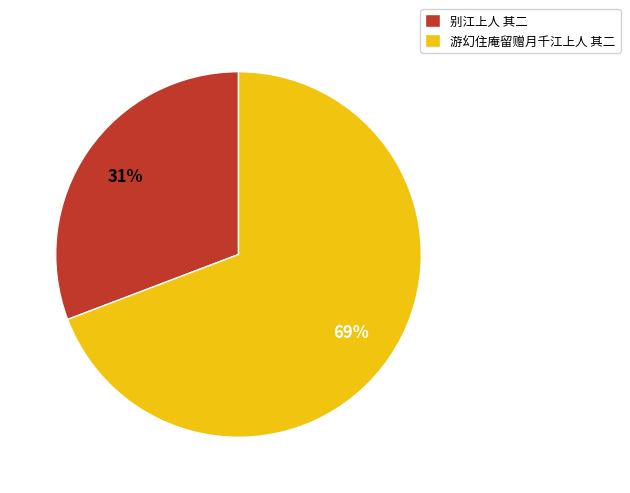

Which has a higher value, 别江上人 其二 or 游幻住庵留赠月千江上人 其二?

游幻住庵留赠月千江上人 其二